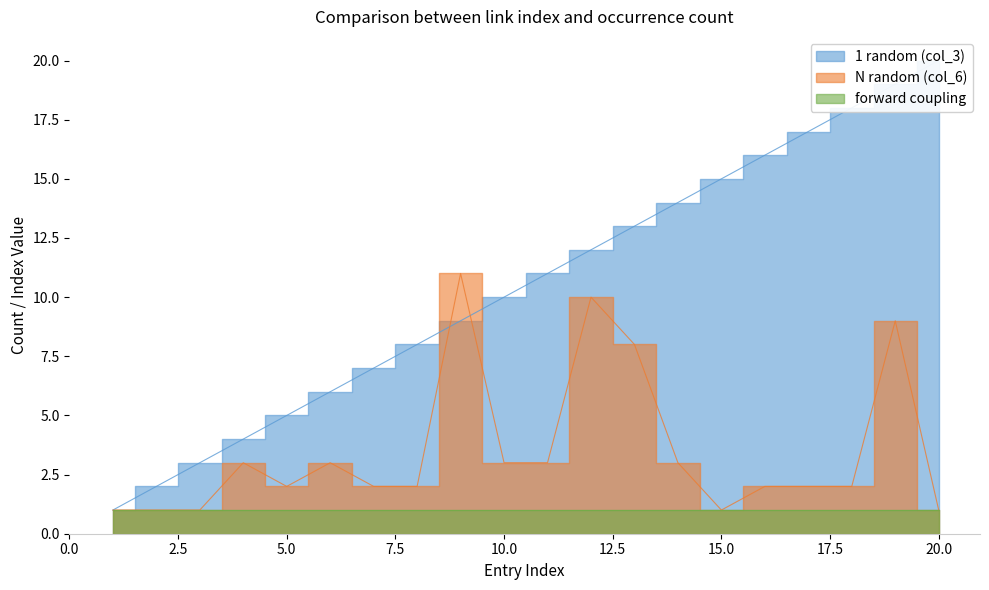

What is the difference between the maximum and second lowest values in the N random (col_6) series?

10